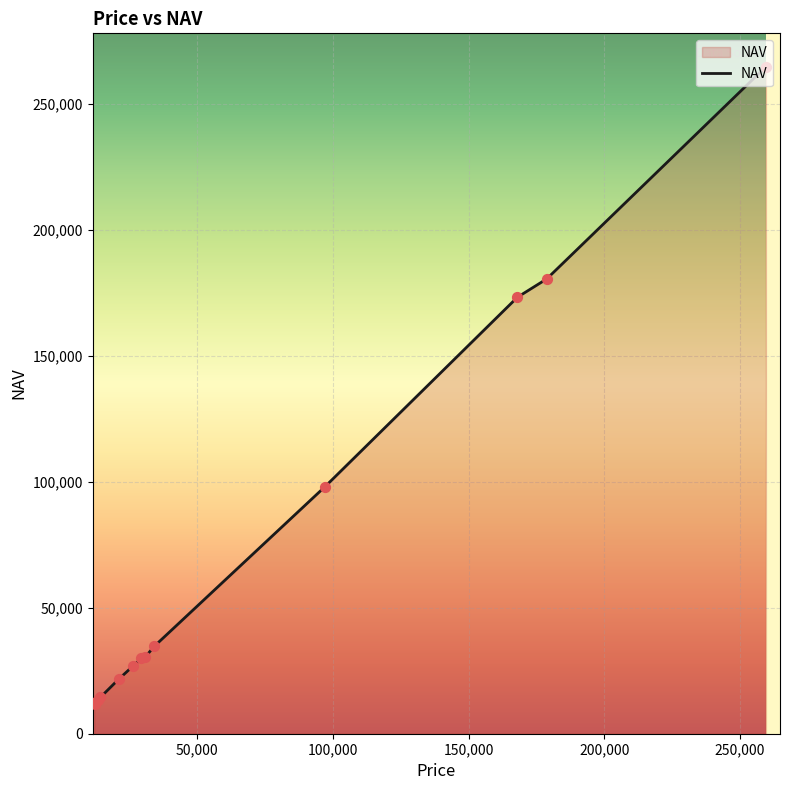

What is the greatest value displayed?

264697